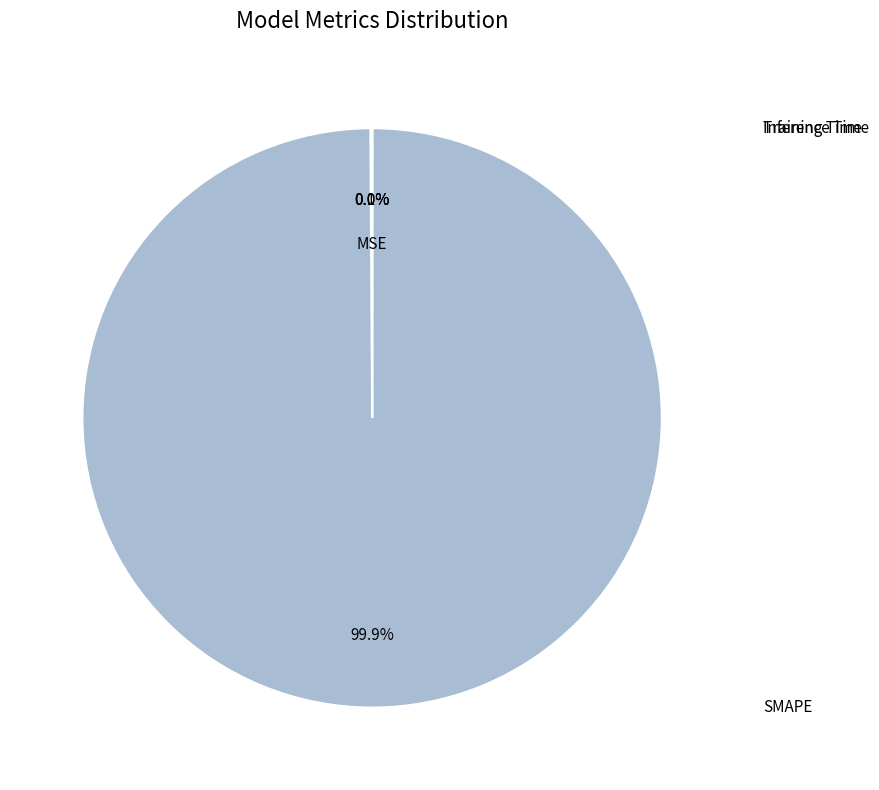

To the nearest percent, what is the difference between the largest and smallest slice percentages?

100%